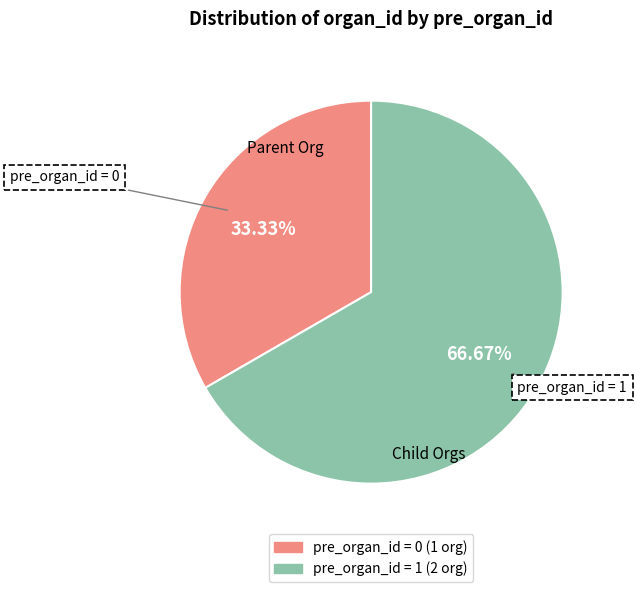

Is there a majority slice in this chart?

Yes